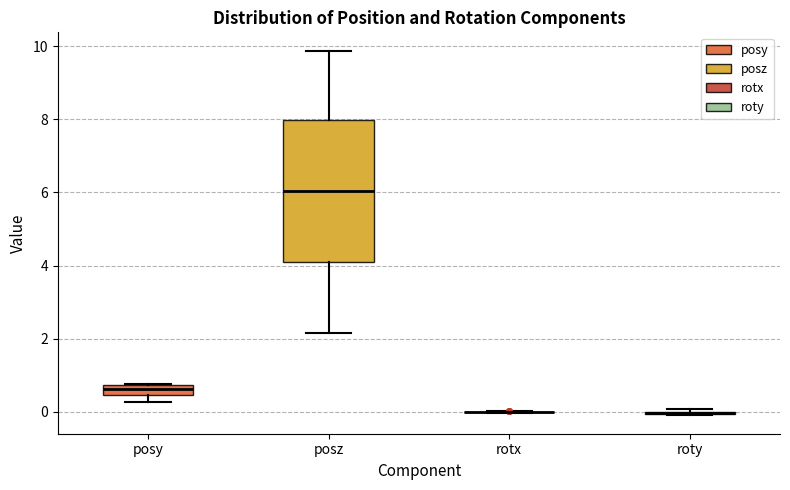

Comparing the boxes themselves (not the whiskers), which one is the tallest?

posz